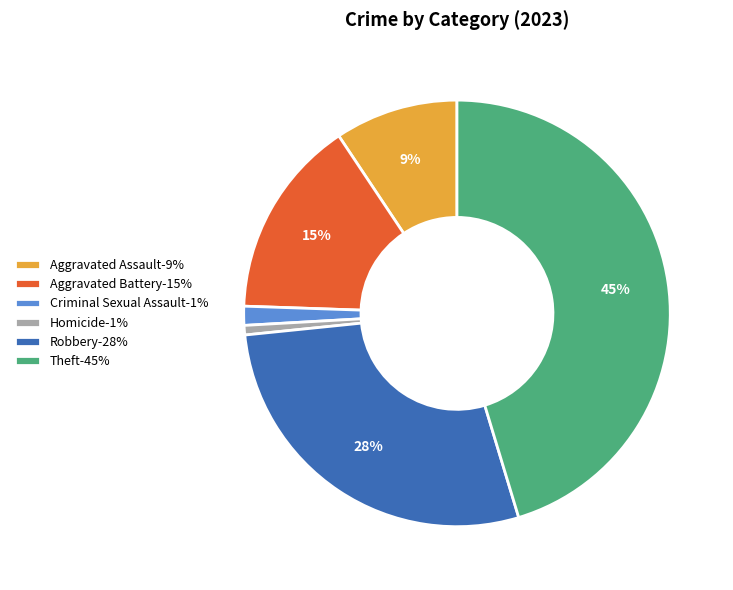

To the nearest percent, what percentage of the pie is Homicide?

1%